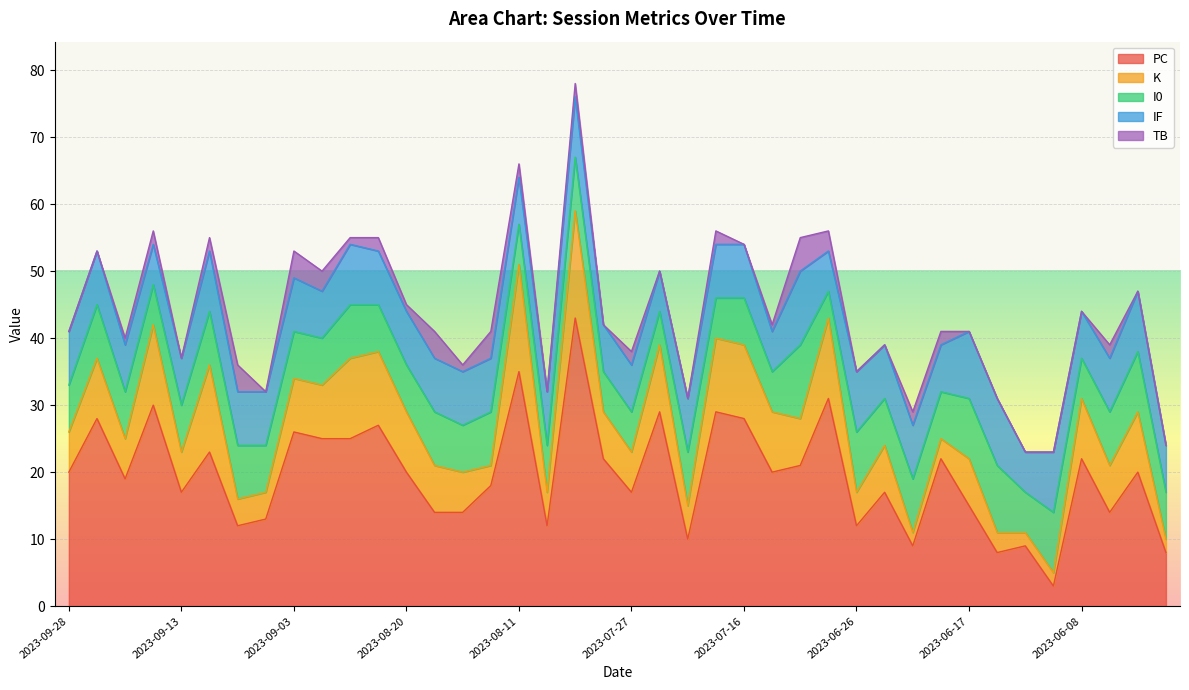

What is the value of the I0 point at the 18th from the left?

7